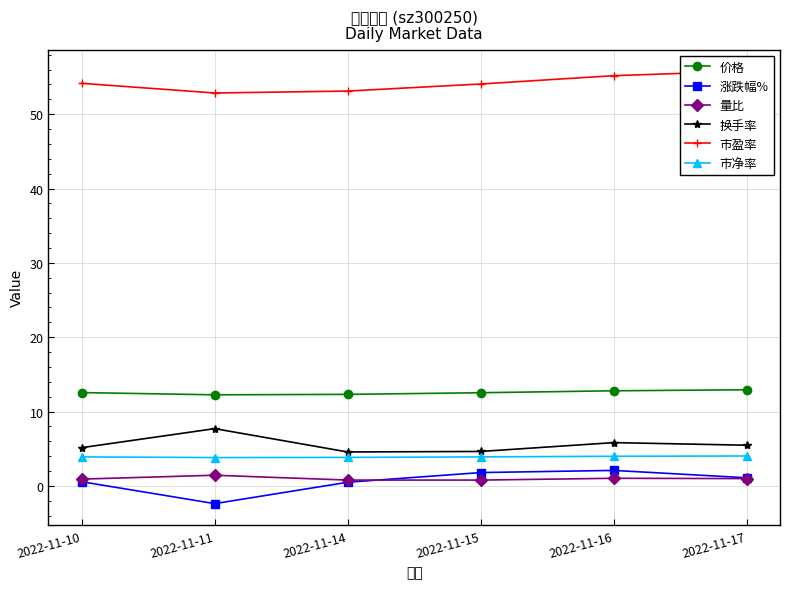

How many data points does each series have?

6